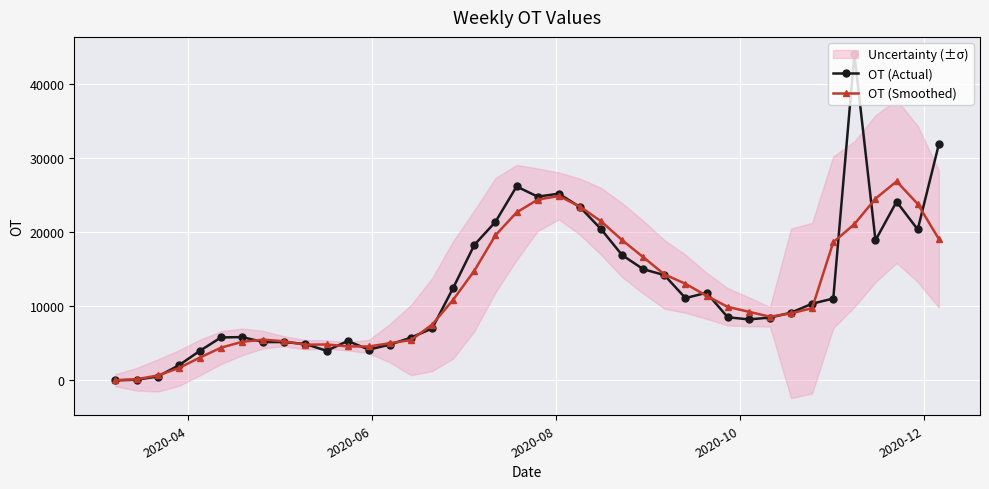

How many intersections are there between OT (Actual) and OT (Smoothed)?

17